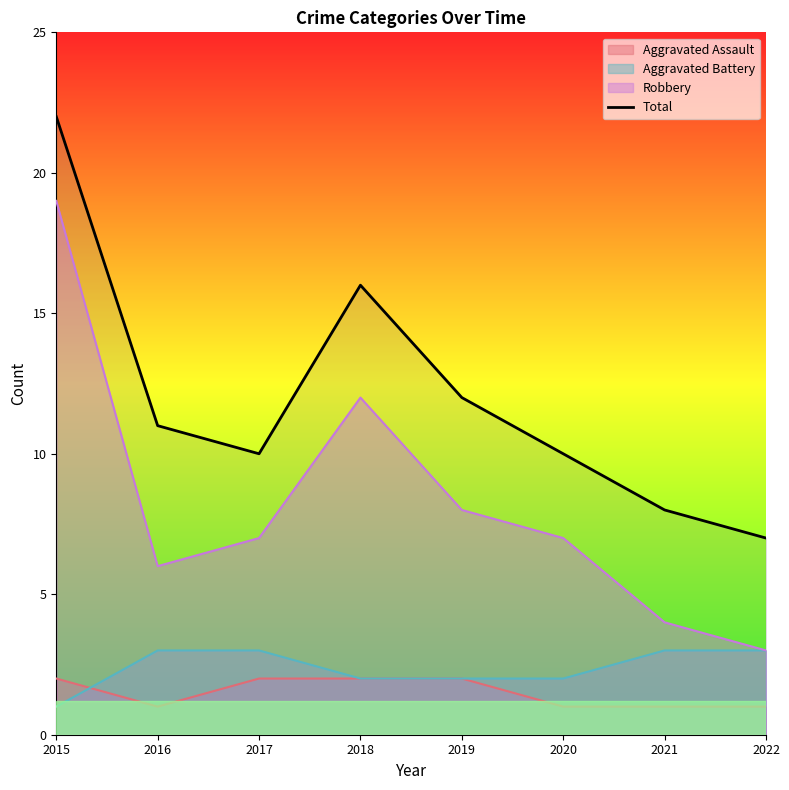

True or false: the data shows 7 at 2022.

True